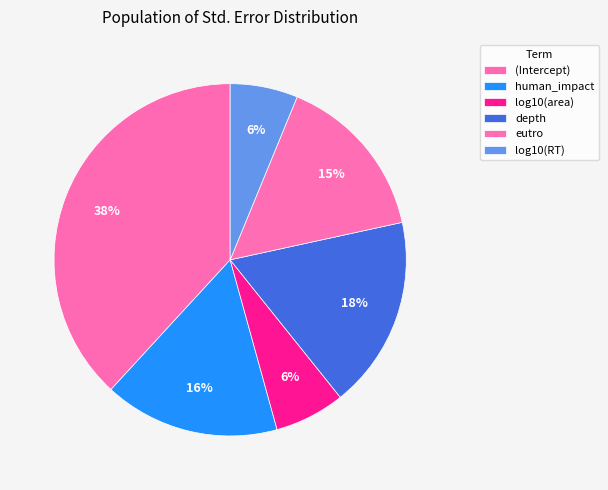

Is eutro the majority of the pie?

No